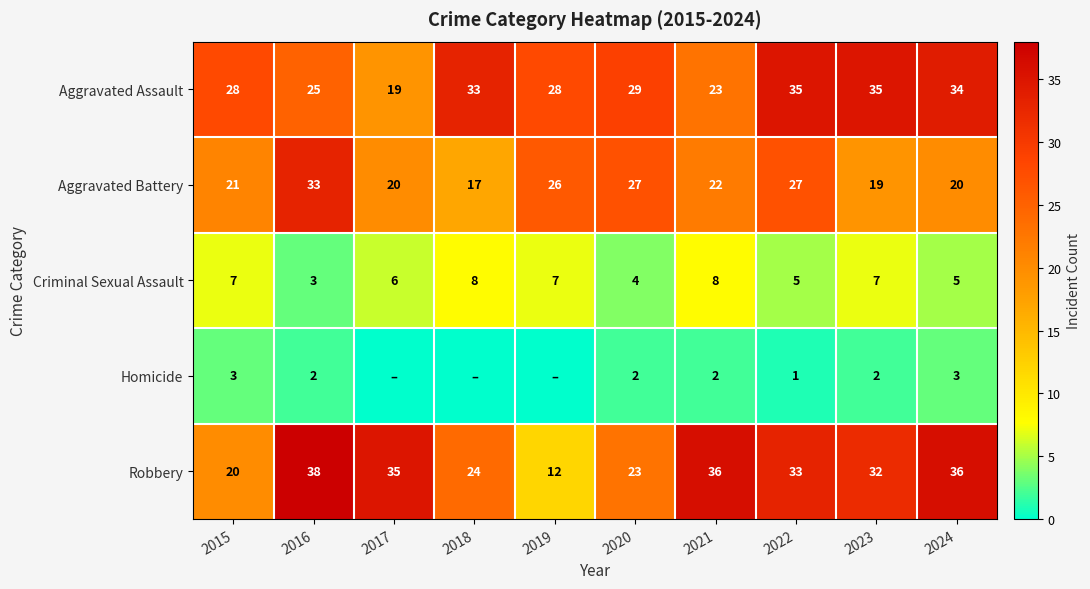

How many categories are shown in the chart?

10